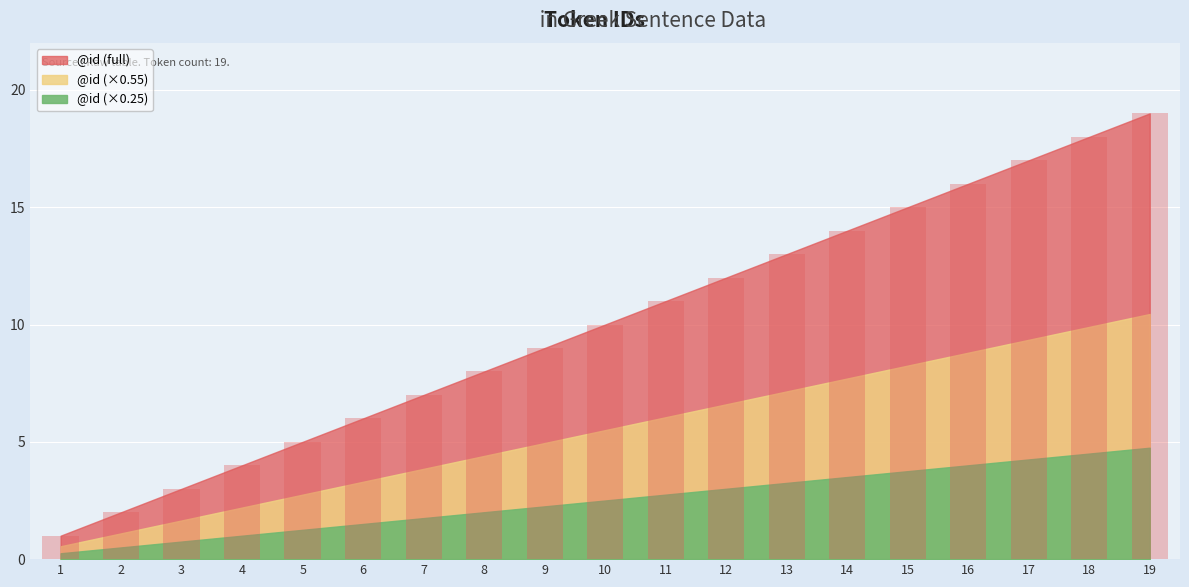

Count the number of data series in this chart.

1